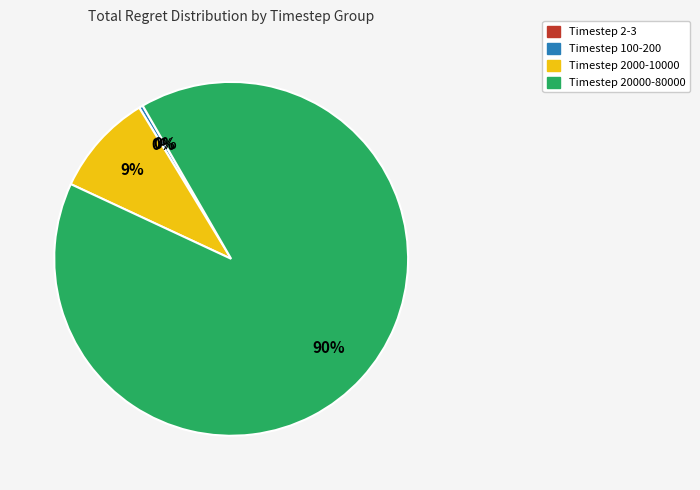

Is there any slice that represents more than half of the pie?

Yes